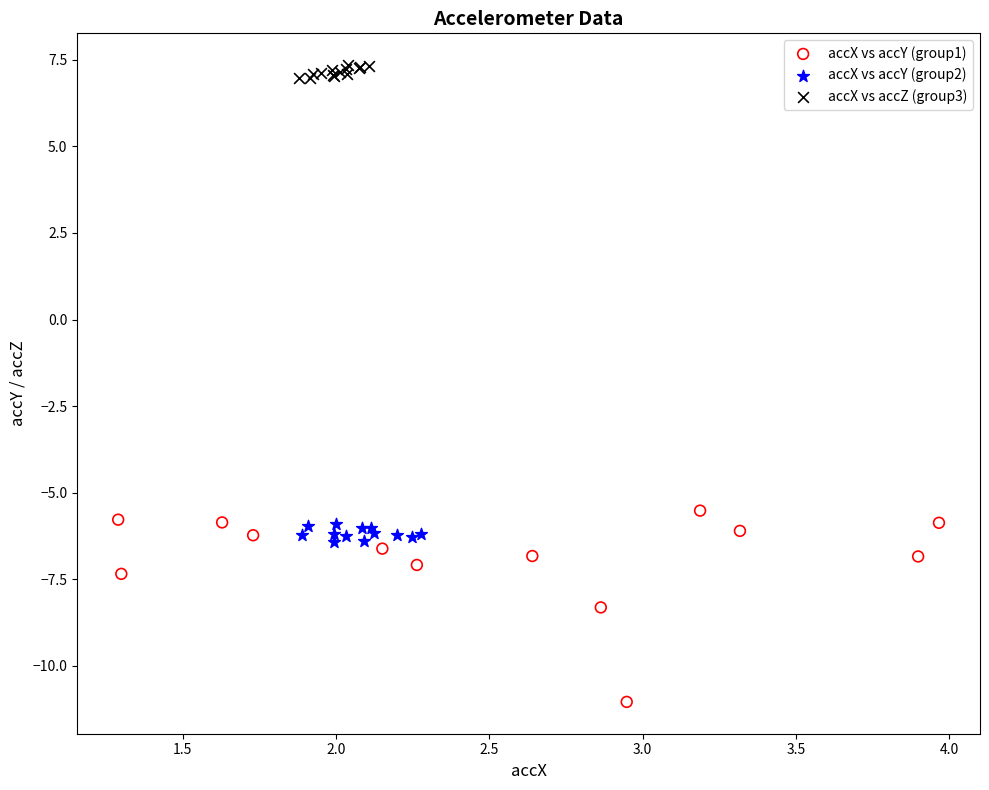

Which series contains the lowest Y value?

accX vs accY (group1)